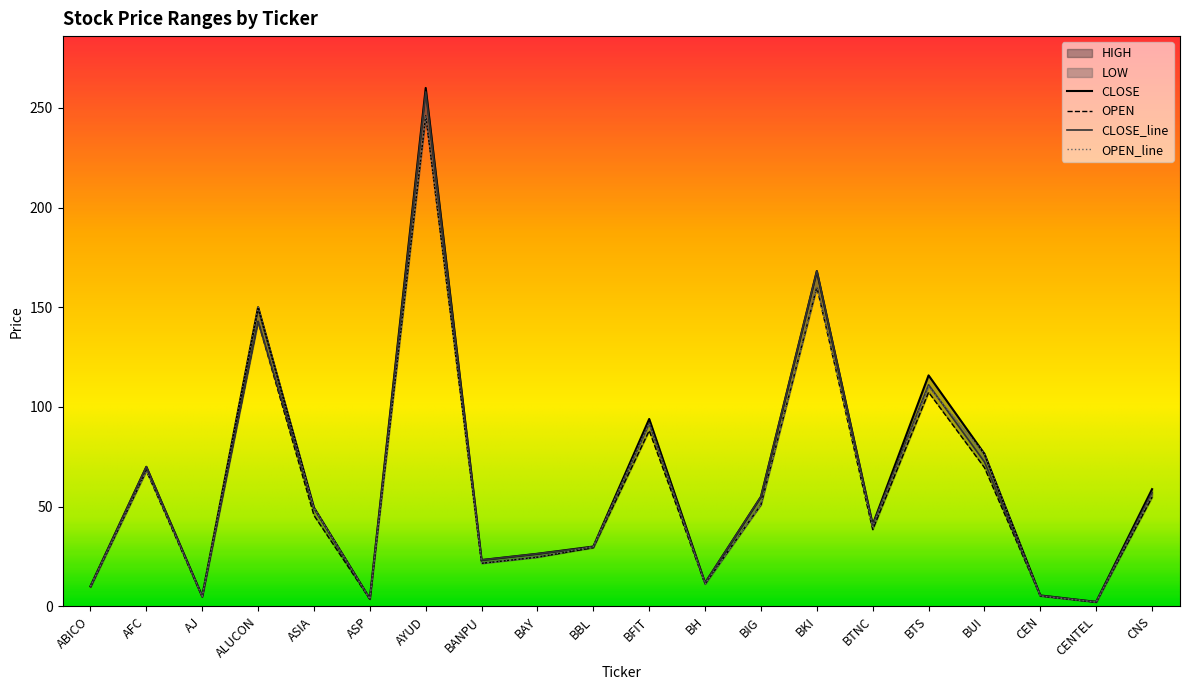

At which category does the chart reach its minimum across all series?

CENTEL